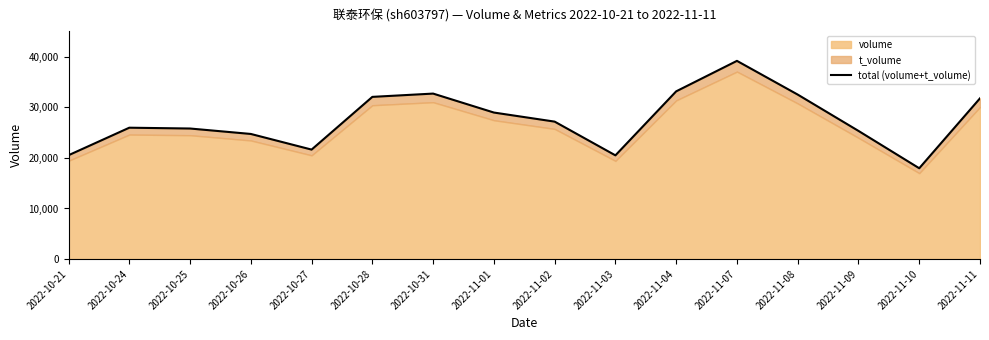

True or false: the data shows 7754 at 2022-11-03.

False